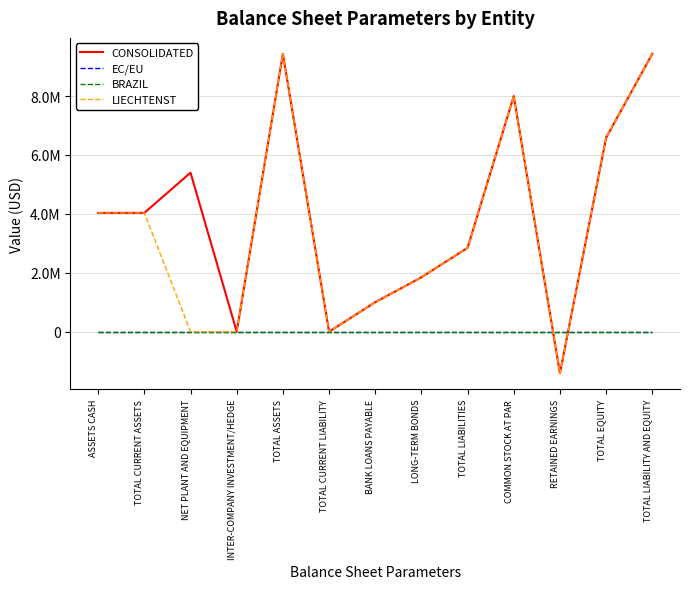

Does the chart display data point markers on the line(s)?

No